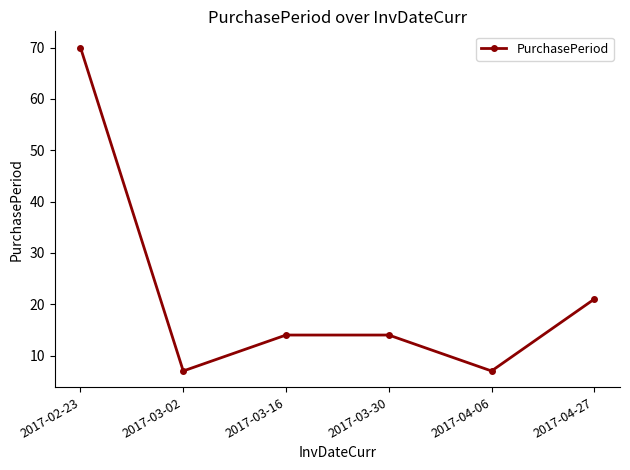

What position from the left is 2017-03-30?

4